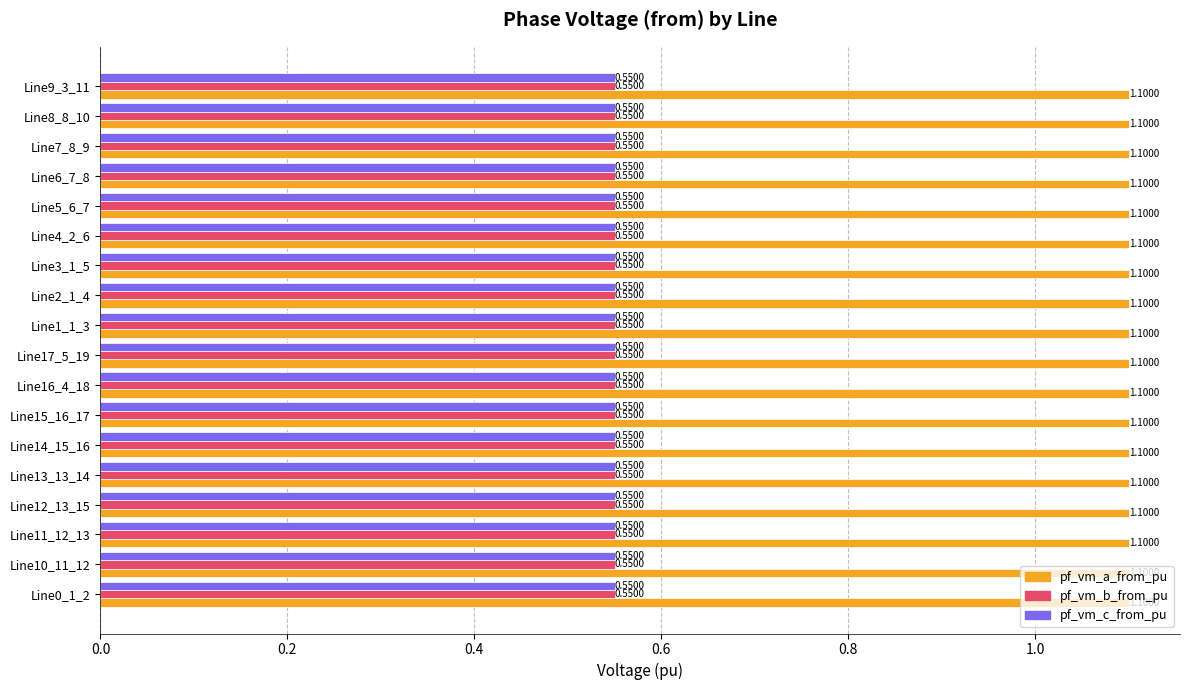

What are all the series names shown in the legend?

pf_vm_a_from_pu, pf_vm_b_from_pu, pf_vm_c_from_pu